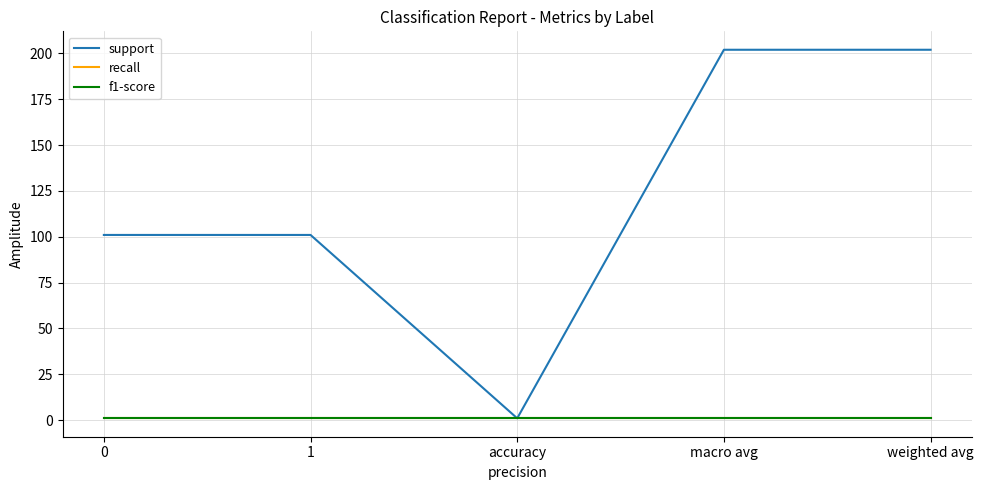

What is the label of the 5th point from the left?

weighted avg